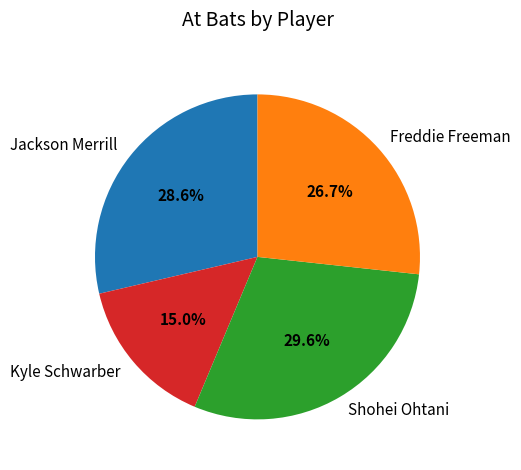

Combined, do Shohei Ohtani and Kyle Schwarber account for over 50%?

No